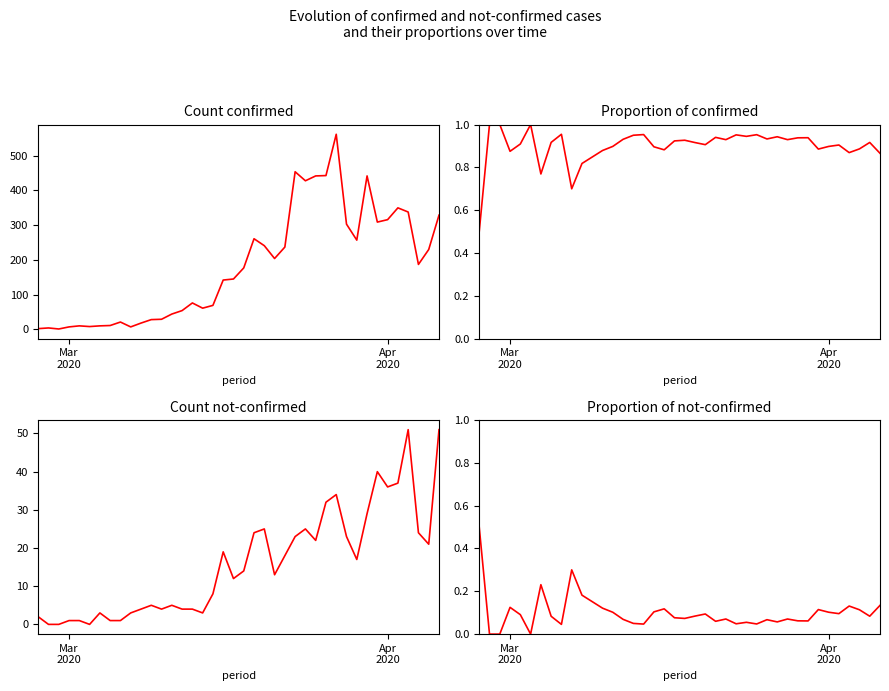

What are all the series names shown in the legend?

confirmed, not-confirmed